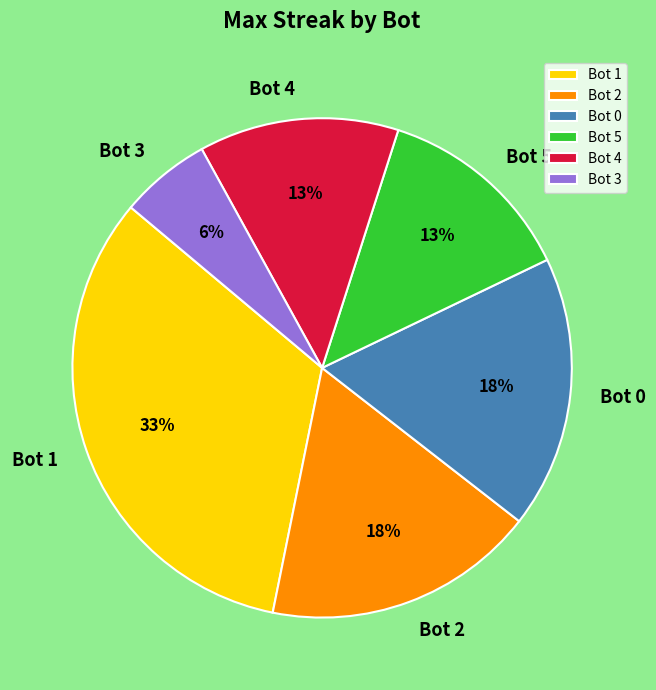

Is the sum of Bot 4 and Bot 0 greater than half?

No